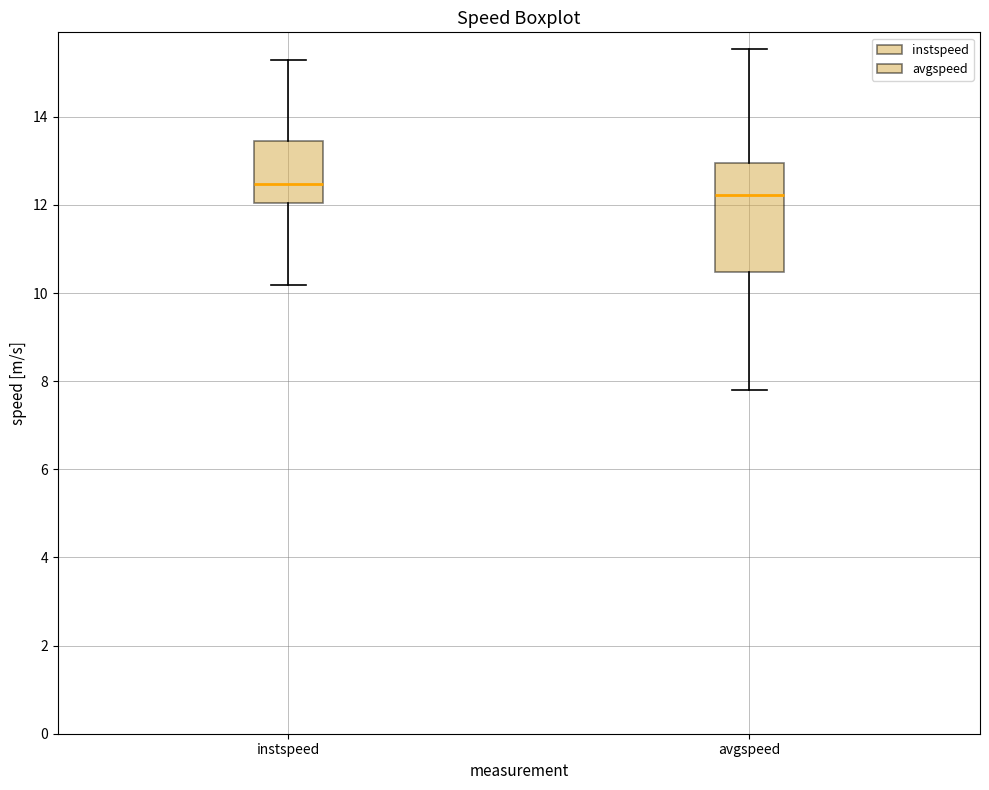

Which box has the highest median line?

instspeed